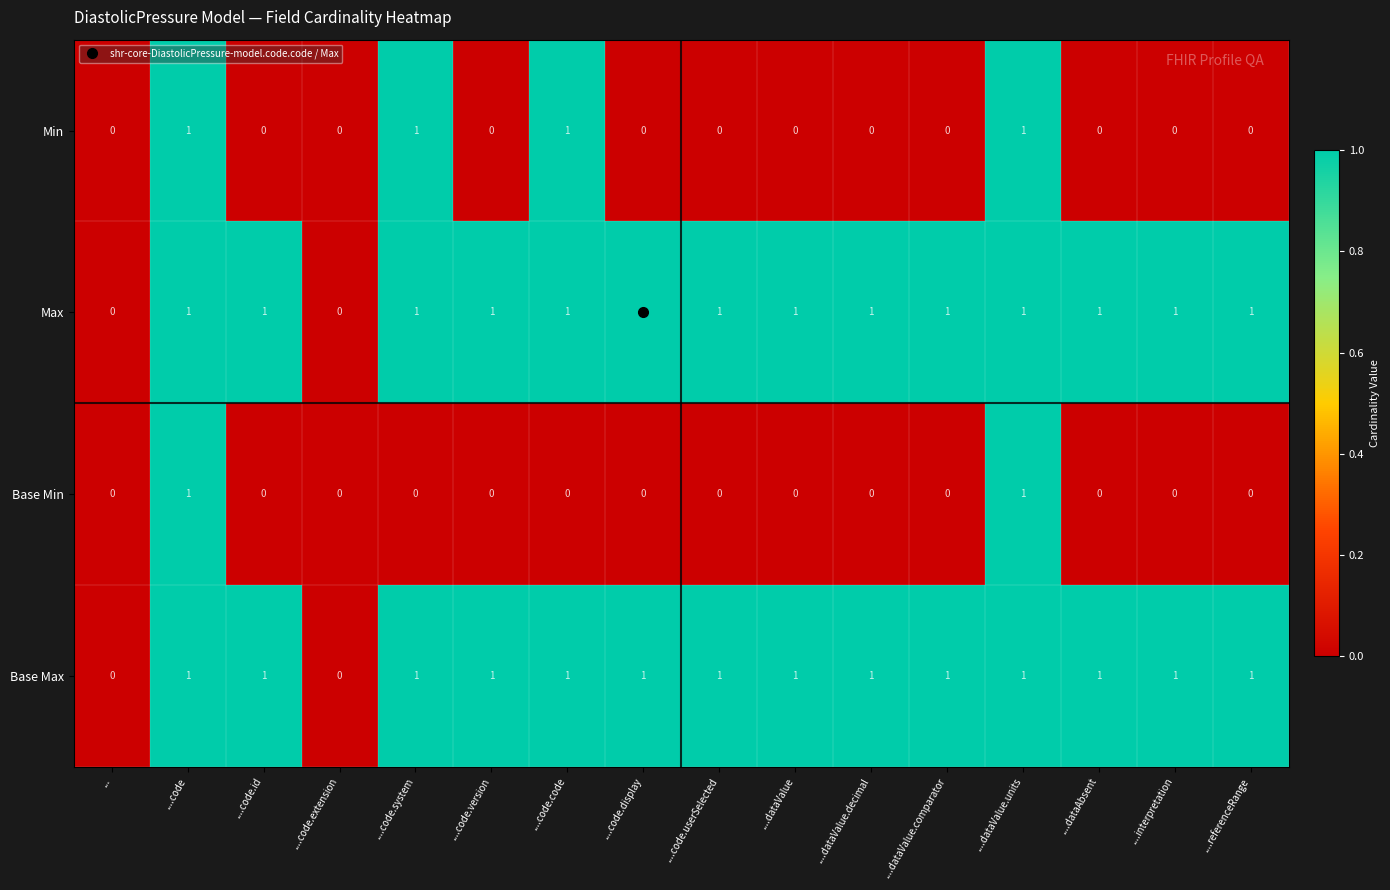

How many positive values does the Base Min series have?

2